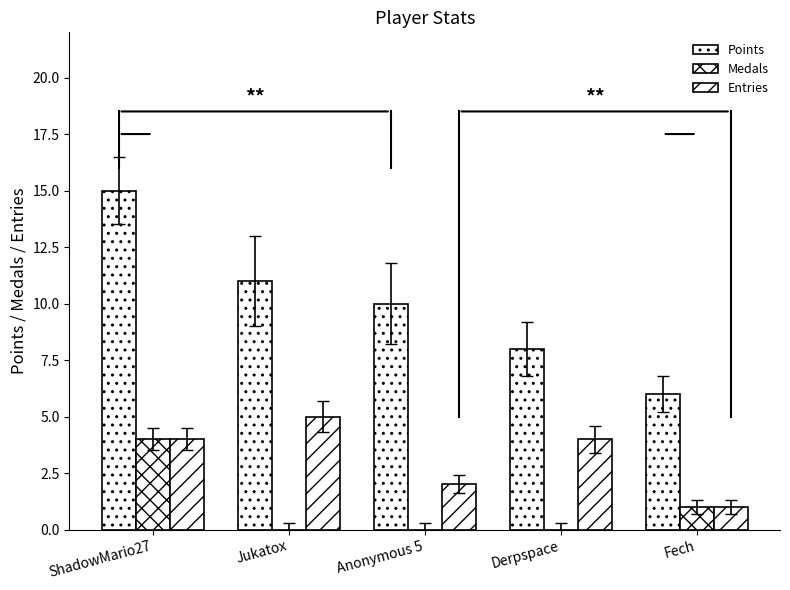

Count the number of data series in this chart.

3